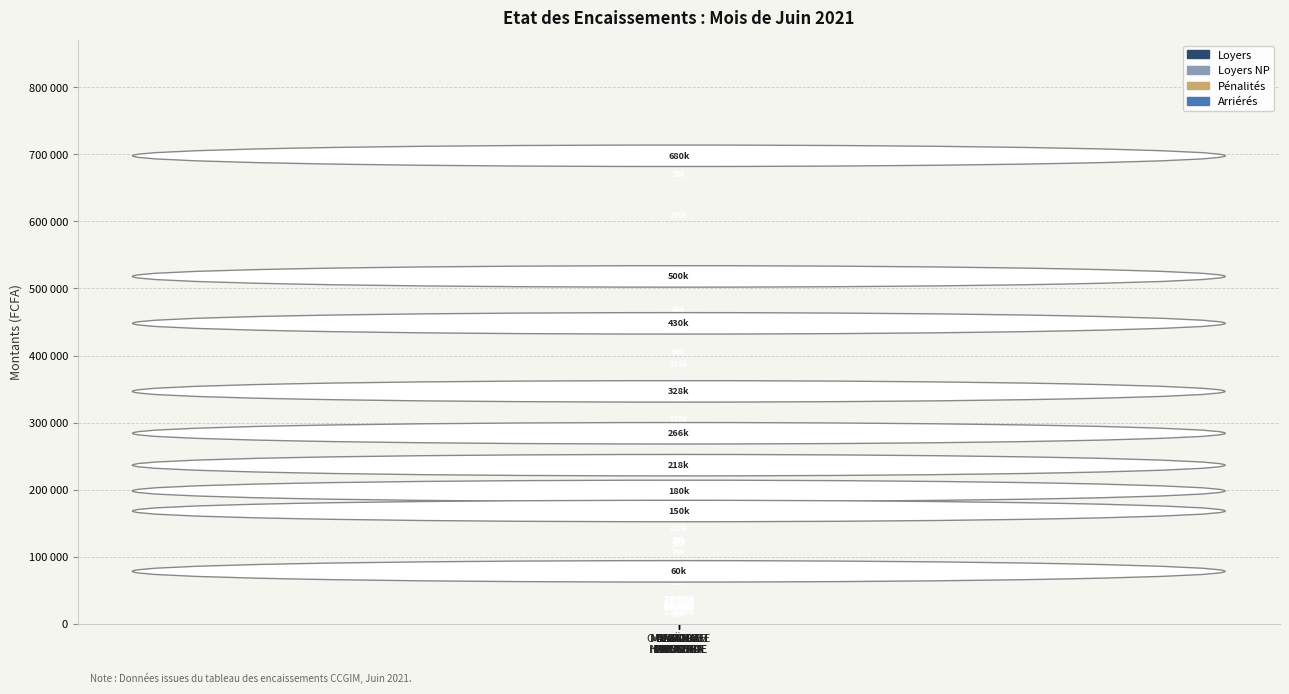

At which category is the sum across all series the highest?

OULAÏ KANE
AUBIN